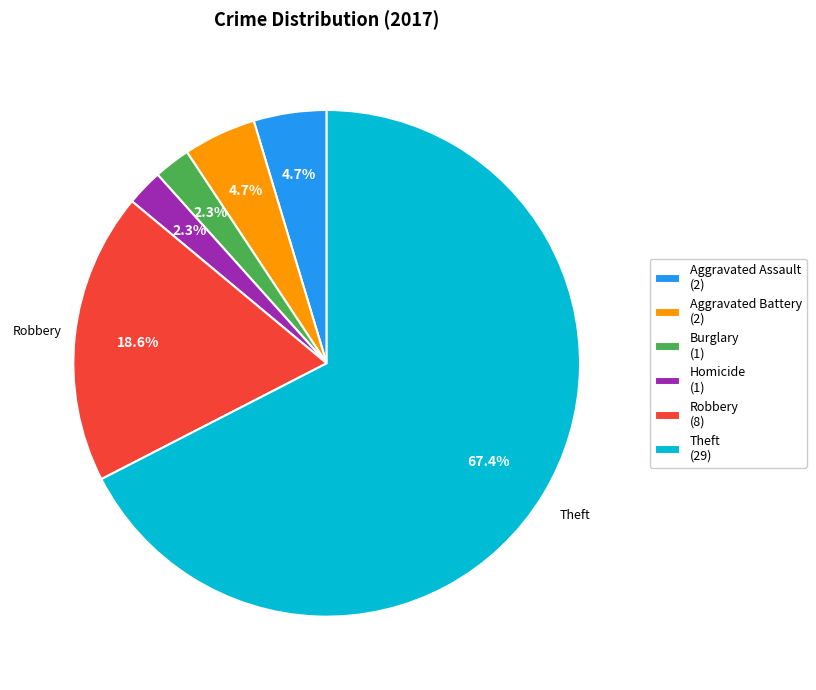

What is the largest slice in the pie chart?

Theft (29)